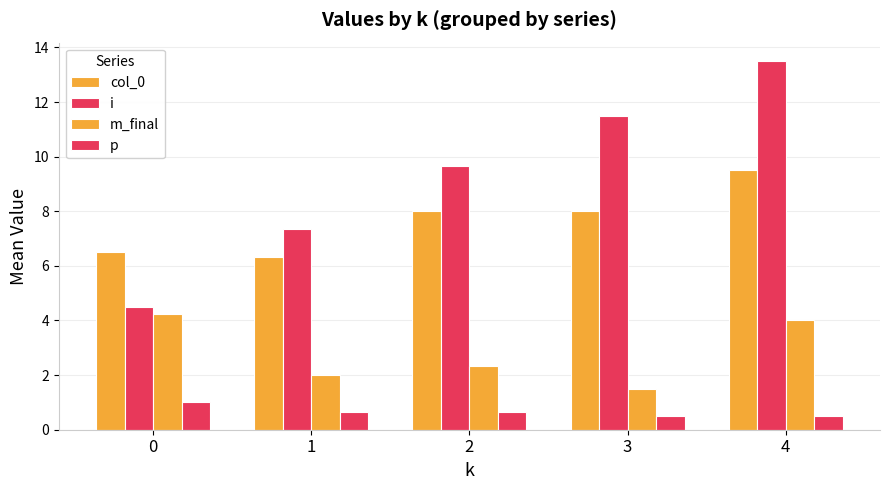

How many groups of bars are there?

5